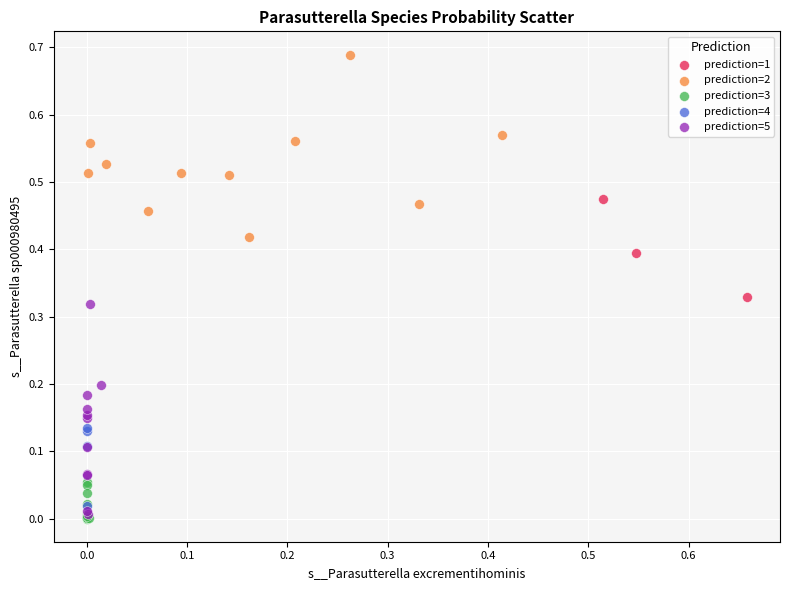

Which series reaches the maximum Y coordinate?

prediction=2